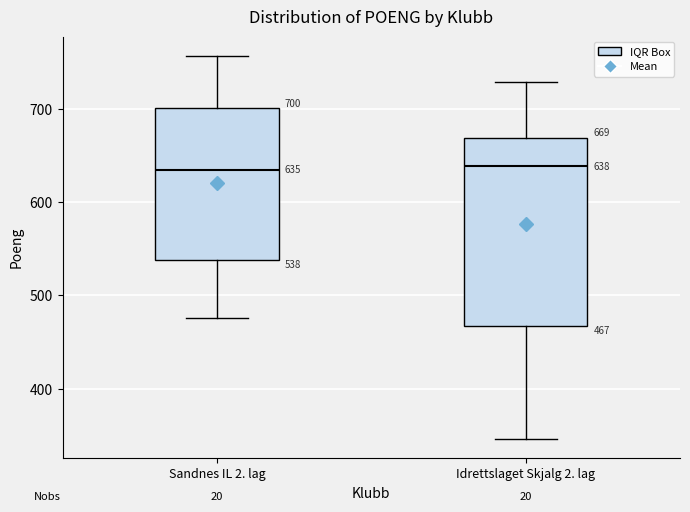

Comparing the boxes themselves (not the whiskers), which one is the tallest?

Idrettslaget Skjalg 2. lag